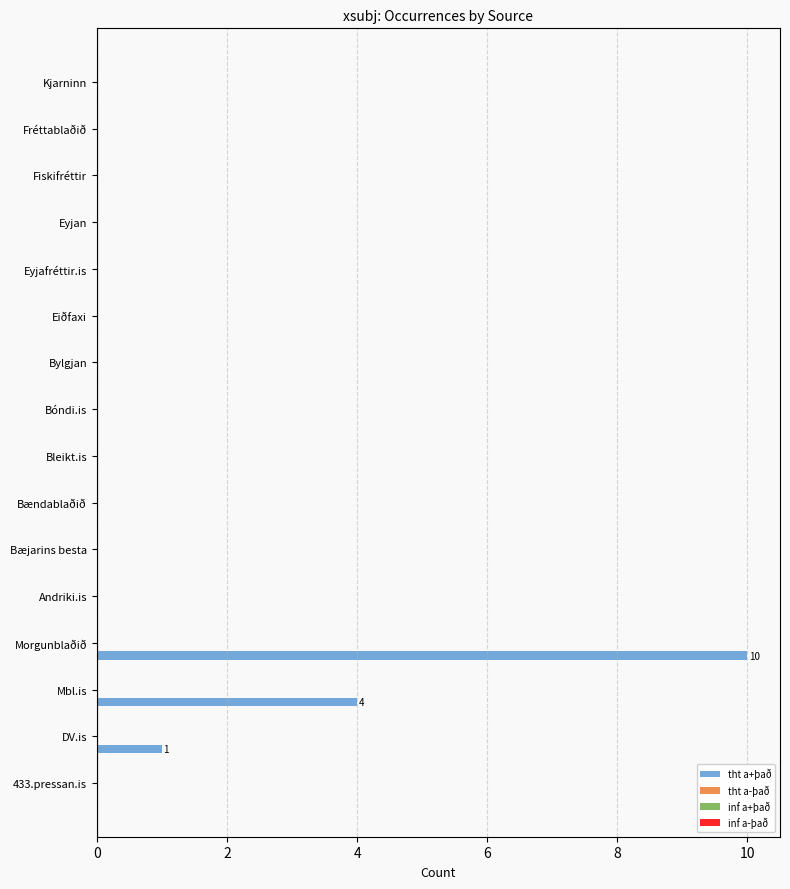

Count the number of data series in this chart.

1